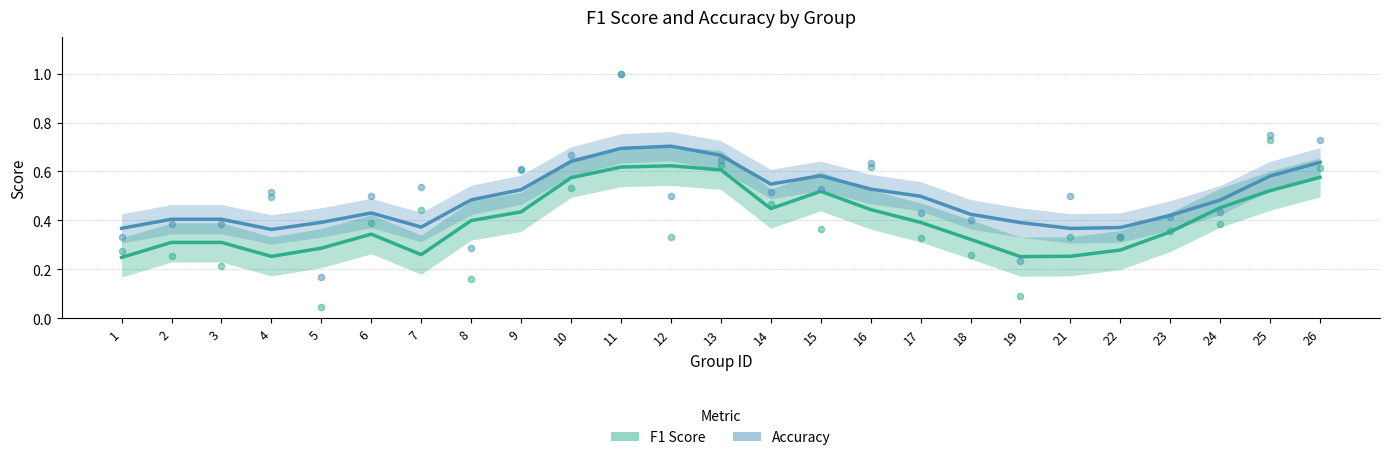

Is the value of accuracy at 12 greater than the value of f1 at 7?

Yes